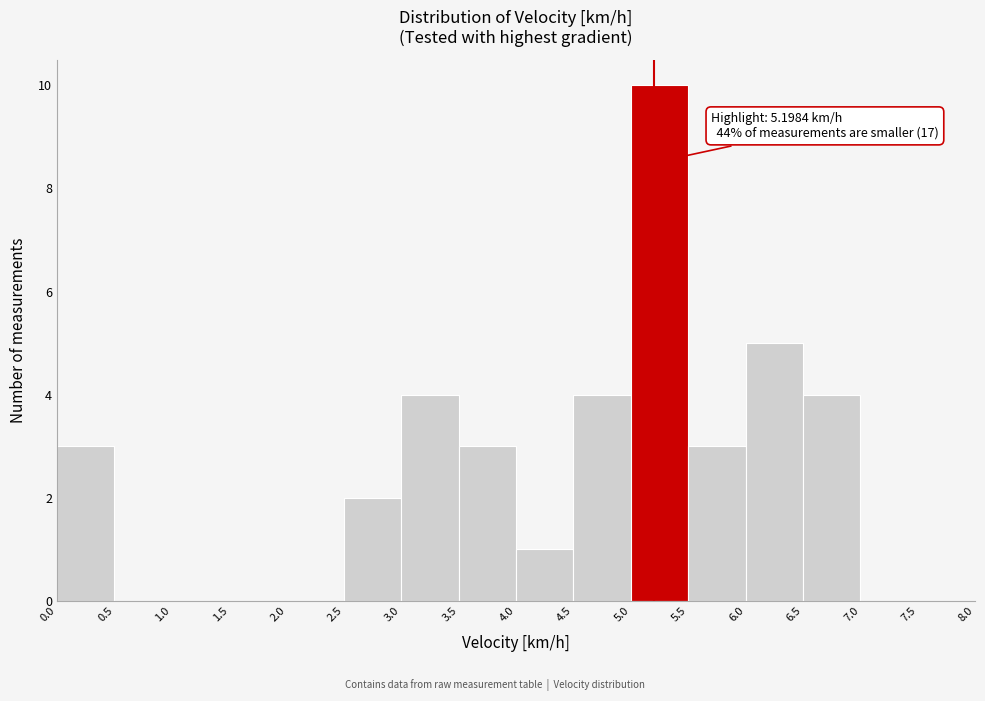

Over which range of the x-axis is the bar tallest?

5.0 to 5.5